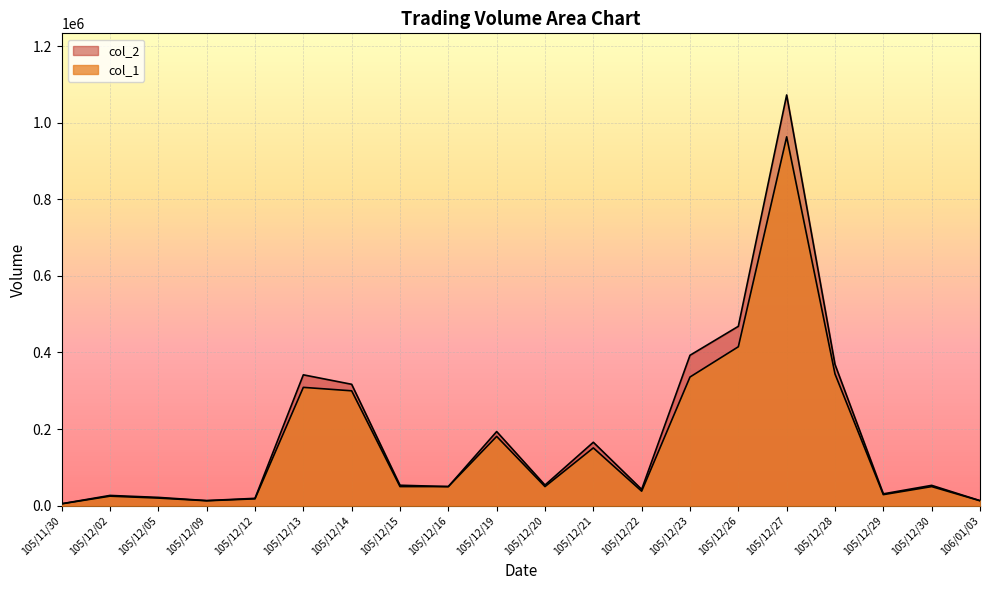

Where is the first local minimum for col_1?

105/12/09